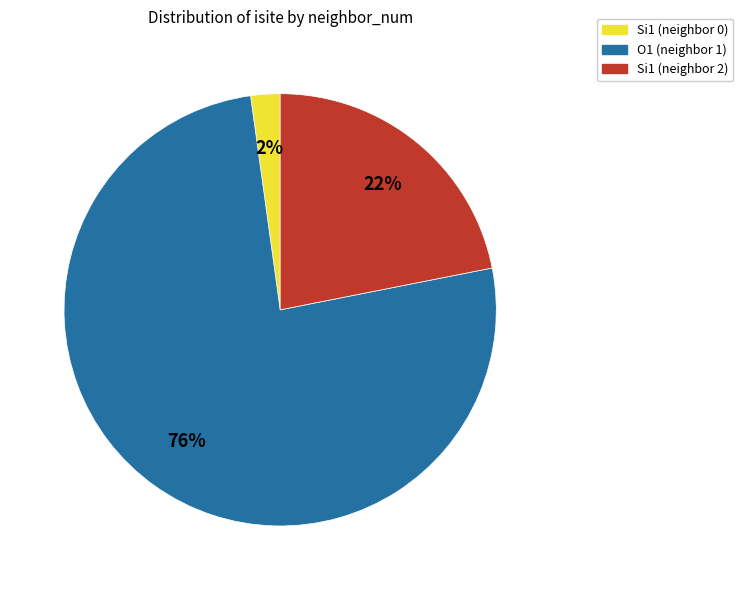

The Si1 (neighbor 0) slice represents 2% of the pie. True or false?

True